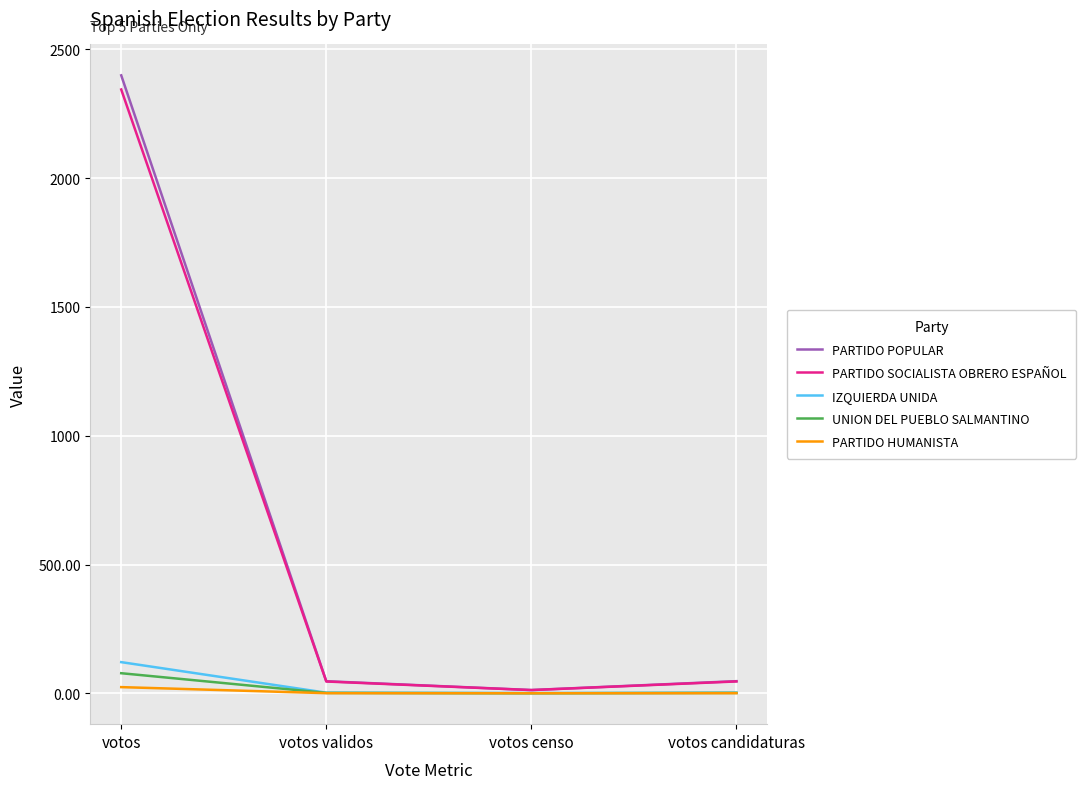

What is the maximum value shown in the chart?

2399.0